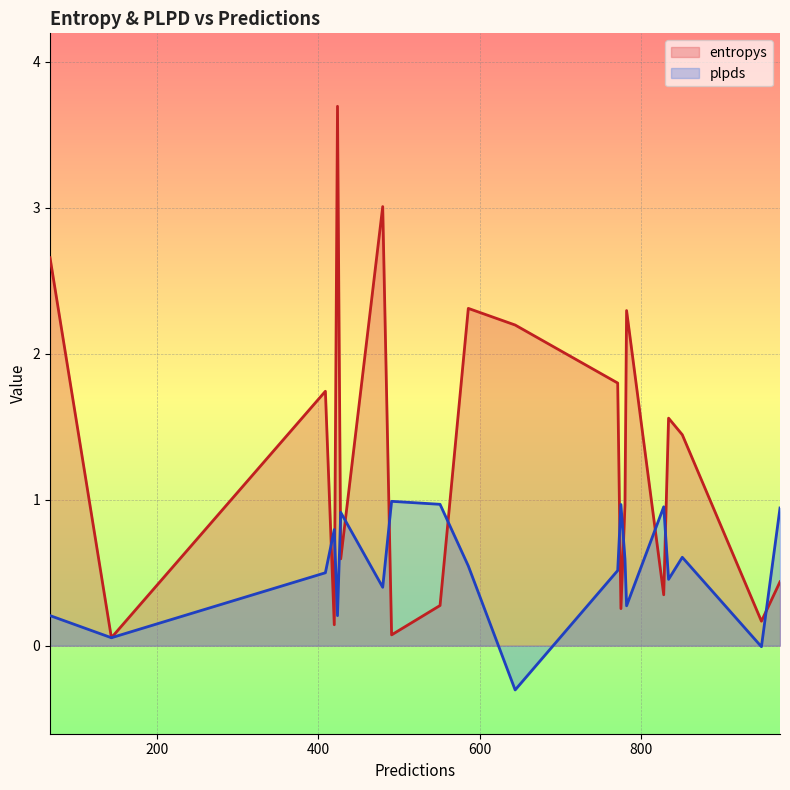

Does the chart display data point markers on the line(s)?

No